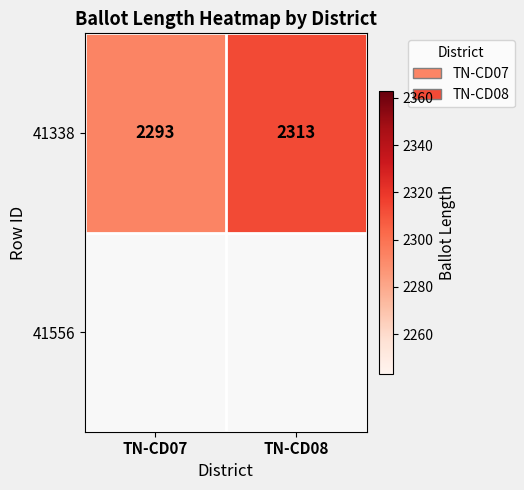

Which label corresponds to the smallest value in the chart?

TN-CD07